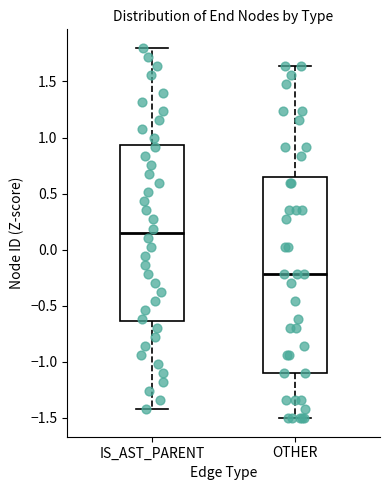

Reading left to right, read every box against the y-axis: the position of its median line, the range the box covers, and the ends of its whiskers. The values are not printed on the chart, so give them approximately, as read against the axis.

IS_AST_PARENT: median 0.15, box -0.65 to 0.95, whiskers -1.45 to 1.80
OTHER: median -0.20, box -1.10 to 0.65, whiskers -1.50 to 1.65